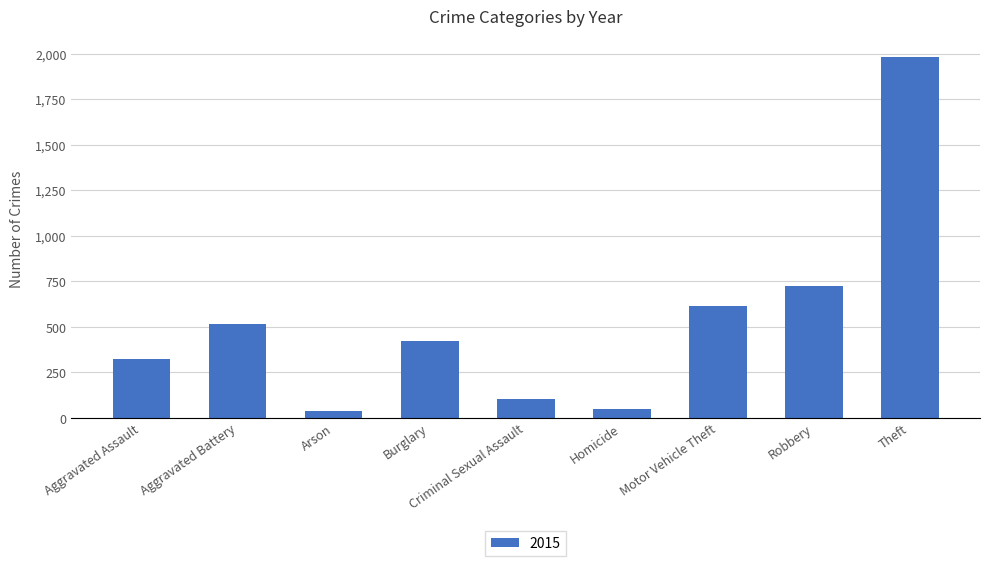

How many series are shown in this chart?

1